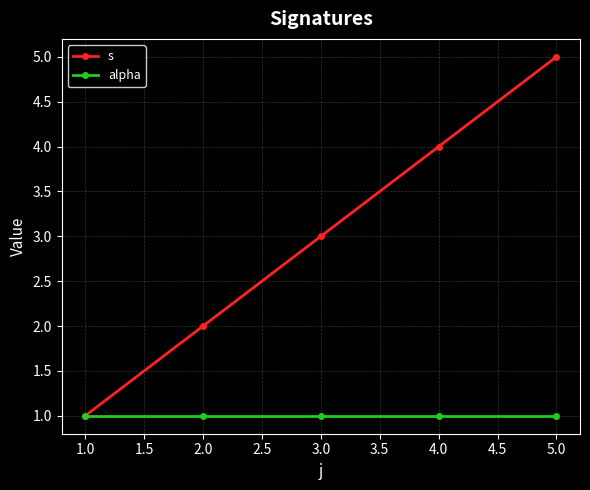

What is the value of the alpha point at the 1st from the left?

1